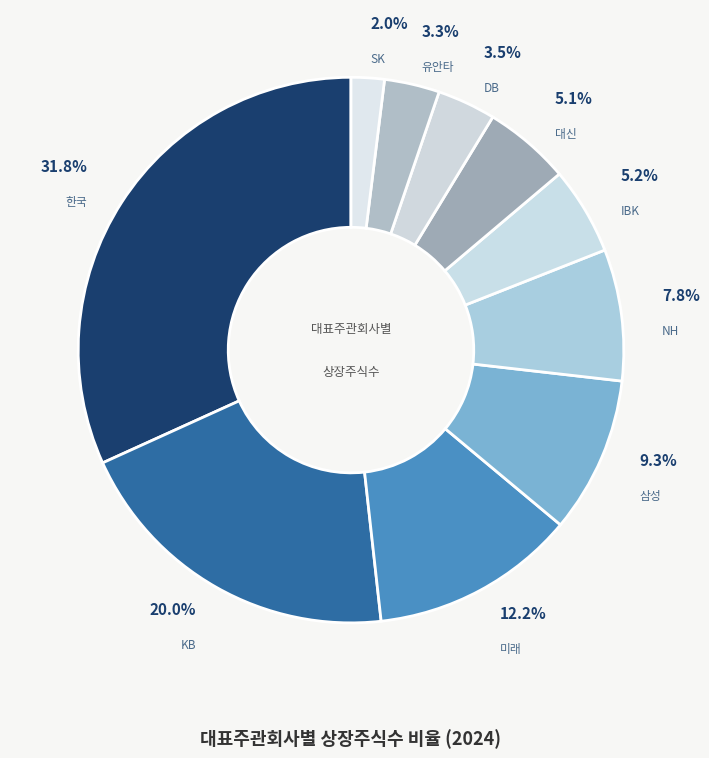

Which has a higher value, 한국 or KB?

한국